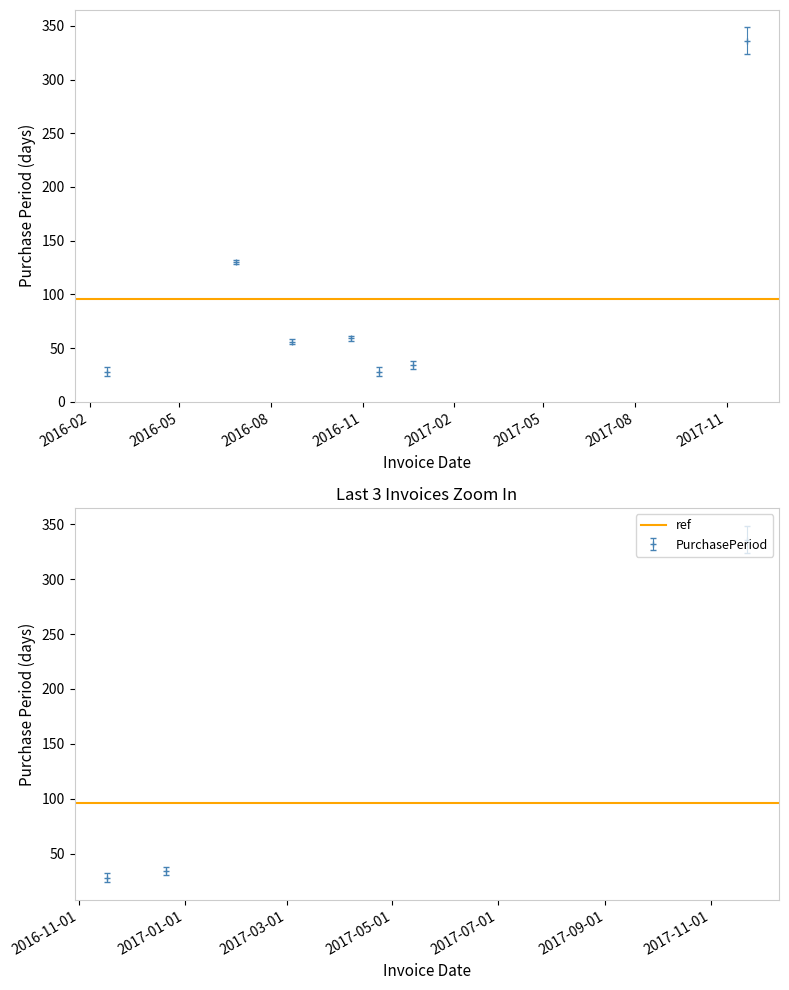

Reading left to right, list all the values displayed in this chart.

2016-02-18=28	2016-06-27=130	2016-08-22=56	2016-10-20=59	2016-11-17=28	2016-12-21=34	2017-11-22=336